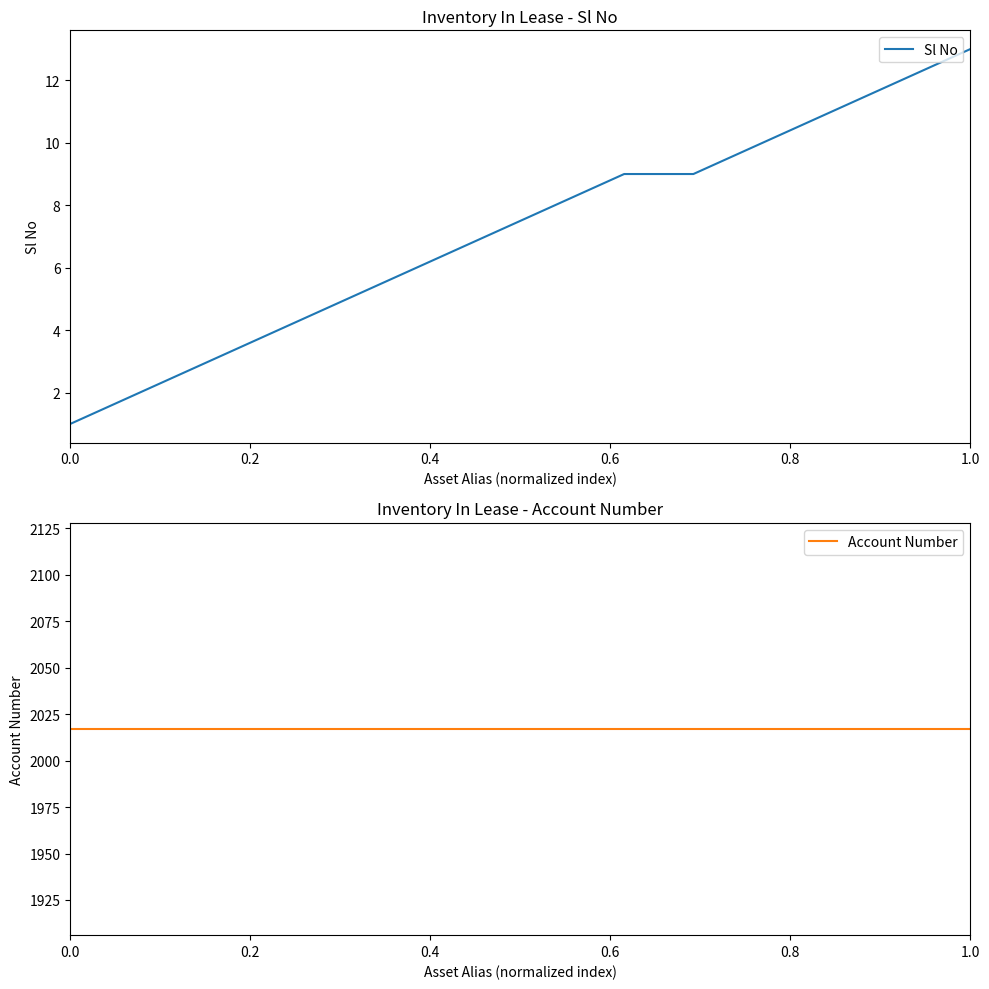

What is the greatest value displayed?

2017